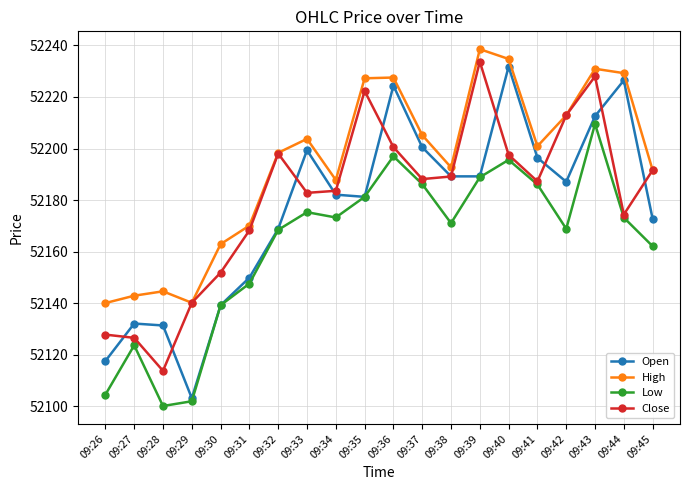

Between which two adjacent categories do Open and Close first intersect?

09:26 and 09:27